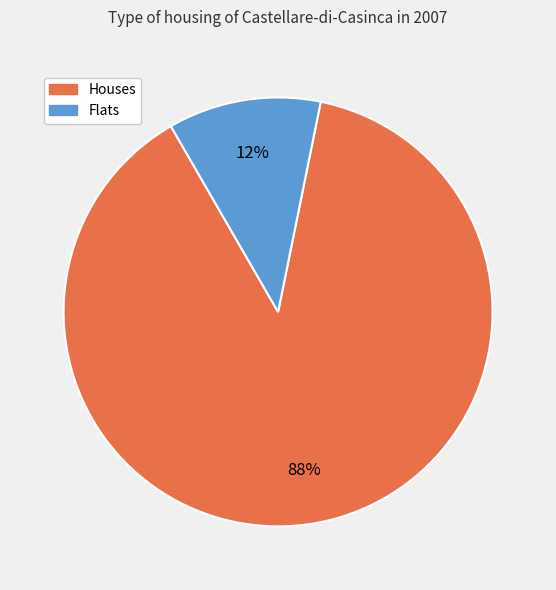

Is the sum of Houses and Flats greater than half?

Yes